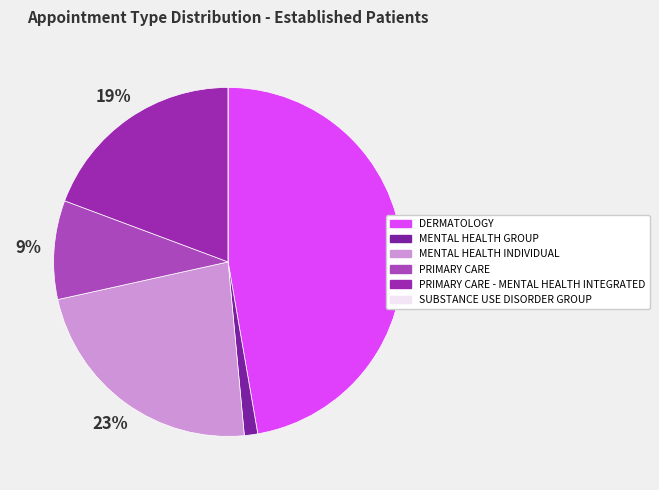

To the nearest percent, what portion does PRIMARY CARE represent?

9%